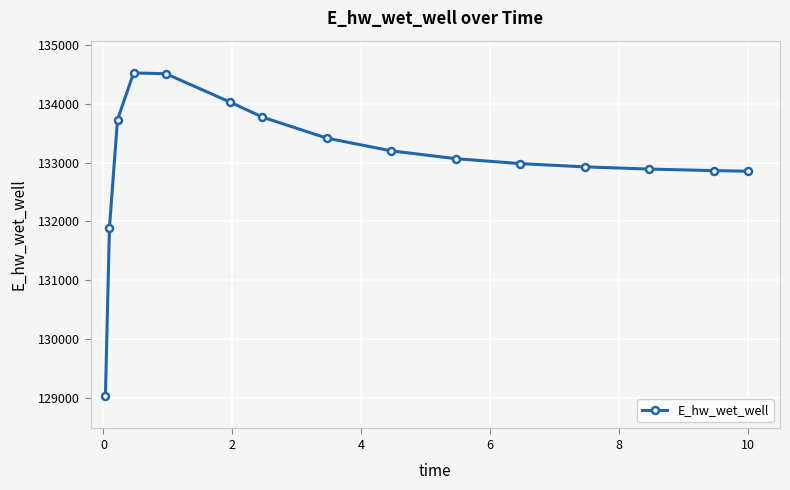

What is the value of the 15th point from the left?

132853.6